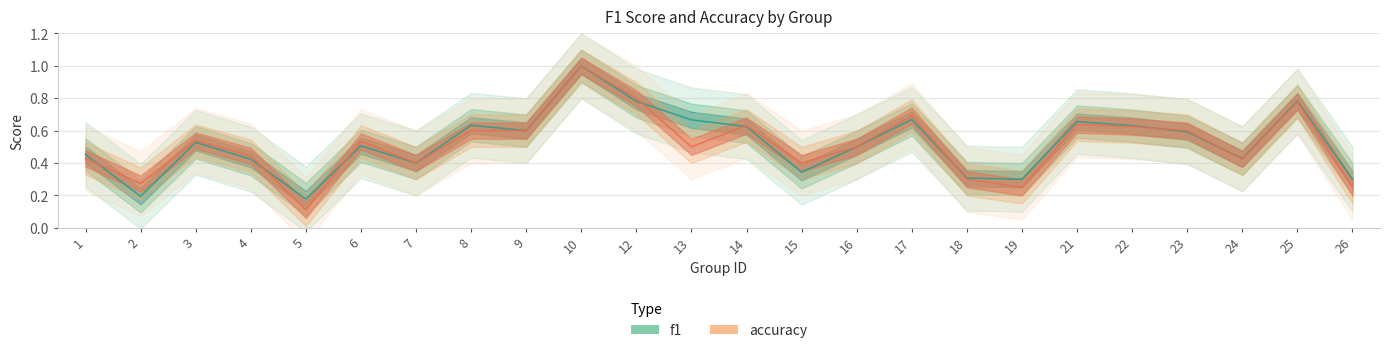

Which has a higher value, 23 or 17?

17